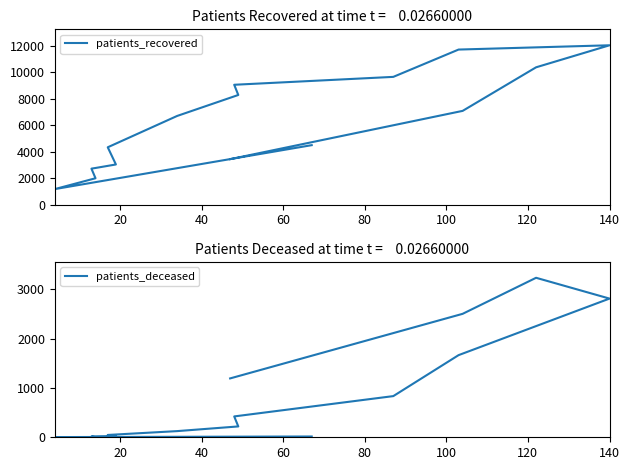

What is the value of the patients_recovered point at the 10th from the left?

9060